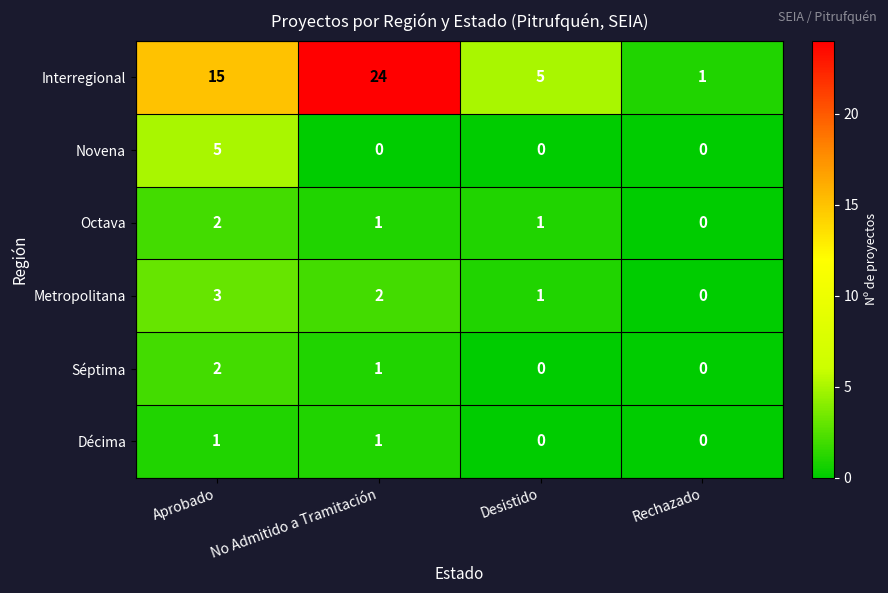

At which label is Séptima closest to 1?

No Admitido a Tramitación